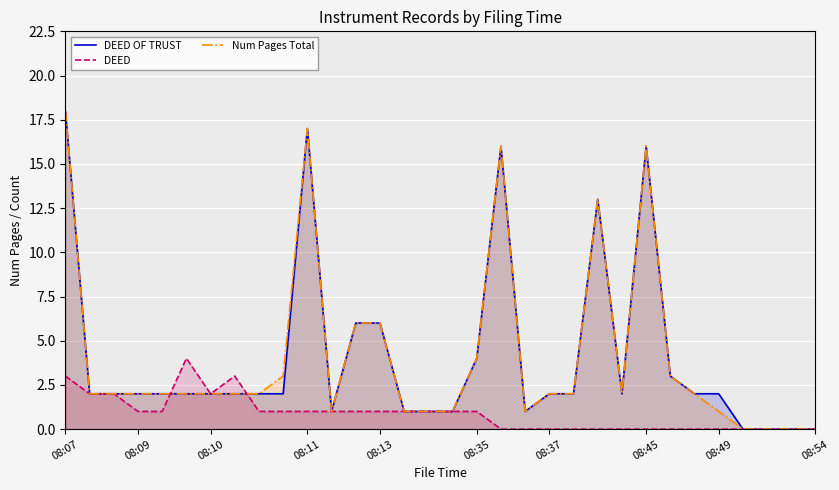

Which series ends up on top after the final intersection of DEED and DEED OF TRUST?

DEED OF TRUST